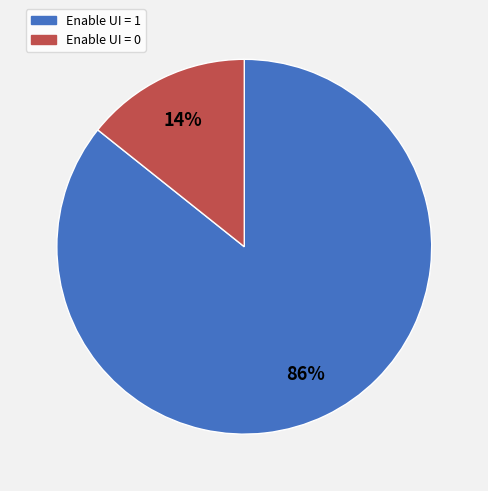

To the nearest percent, what percentage of the pie is Enable UI = 0?

14%